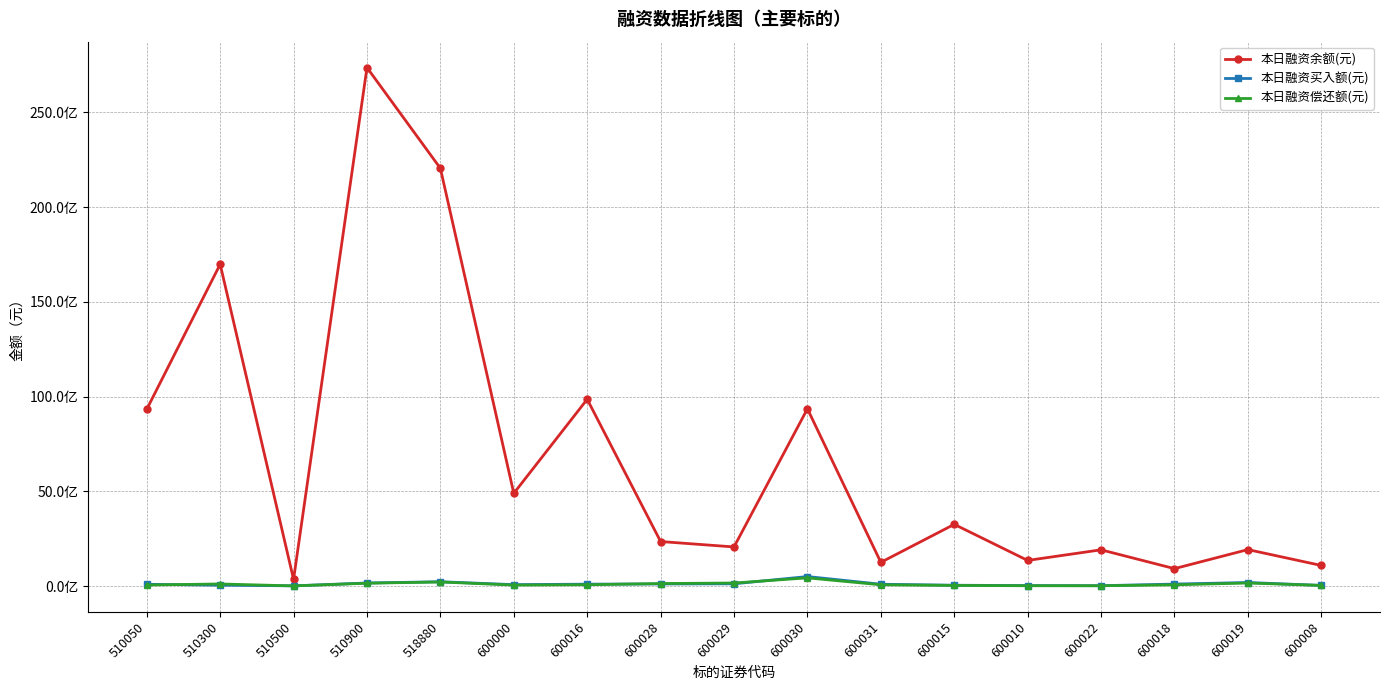

Where does the 本日融资偿还额(元) series first go above 74281402?

510300